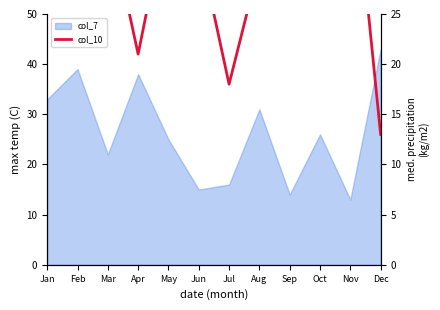

Does the chart have visible grid lines?

No